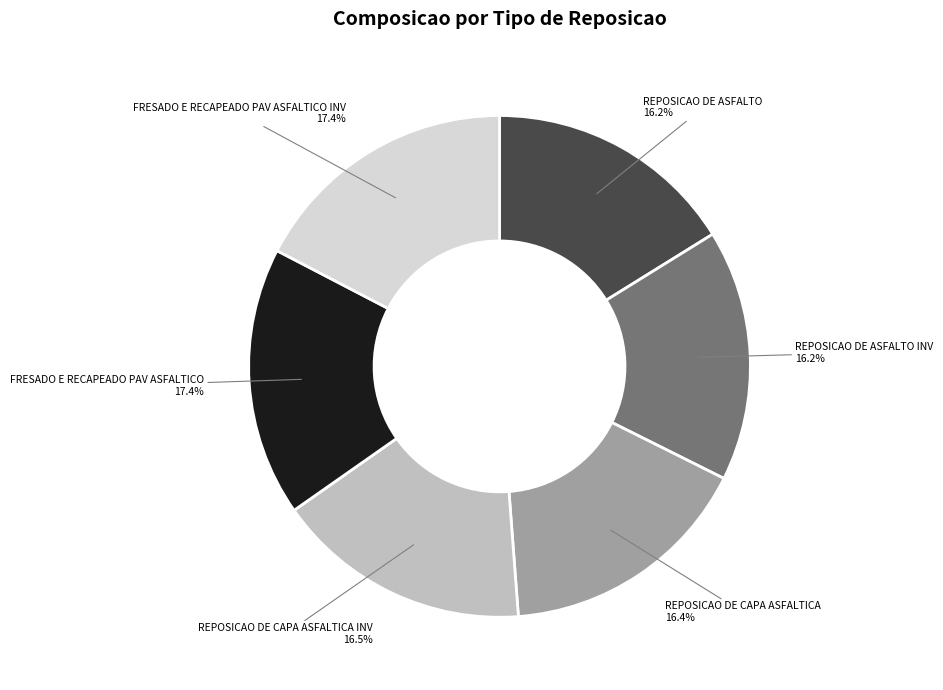

Does FRESADO E RECAPEADO PAV ASFALTICO INV account for over 50% of the chart?

No